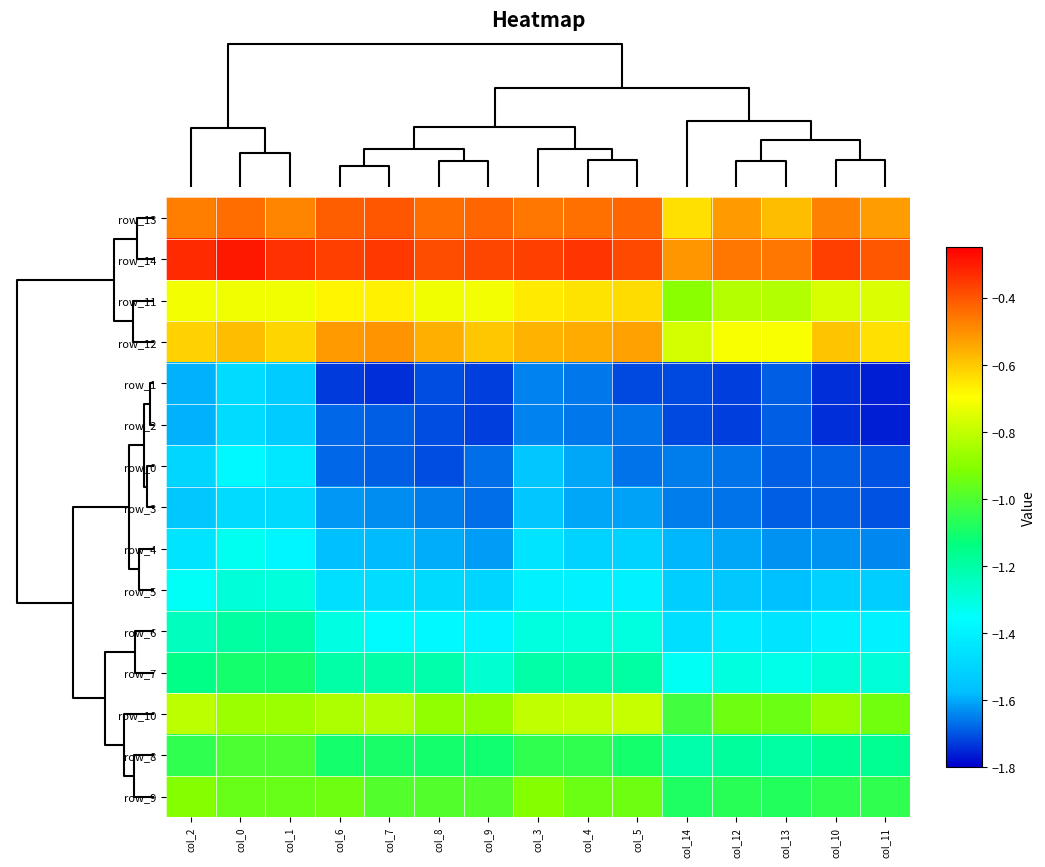

Which category has the highest value in the row_12 series?

col_7